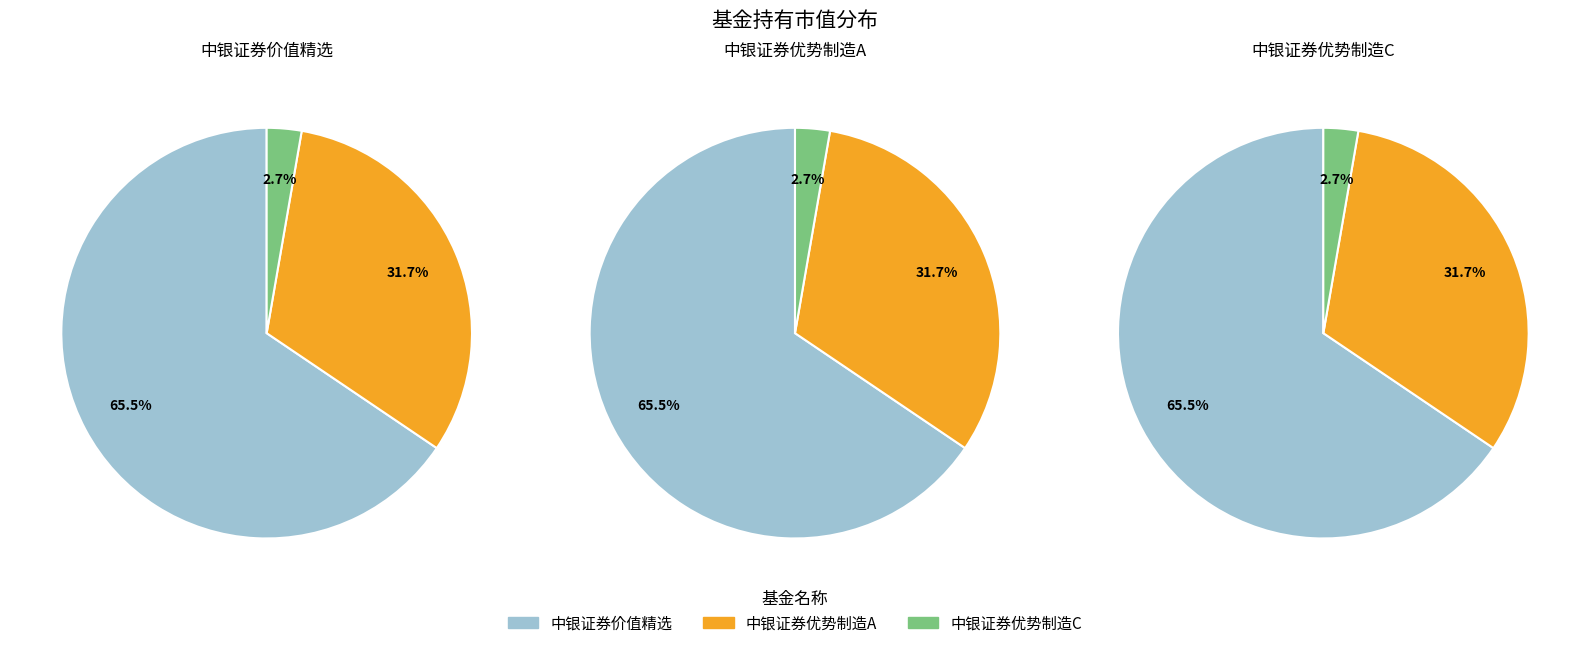

Is it true that 中银证券优势制造股票型证券投资基金C is 1% of the pie?

False